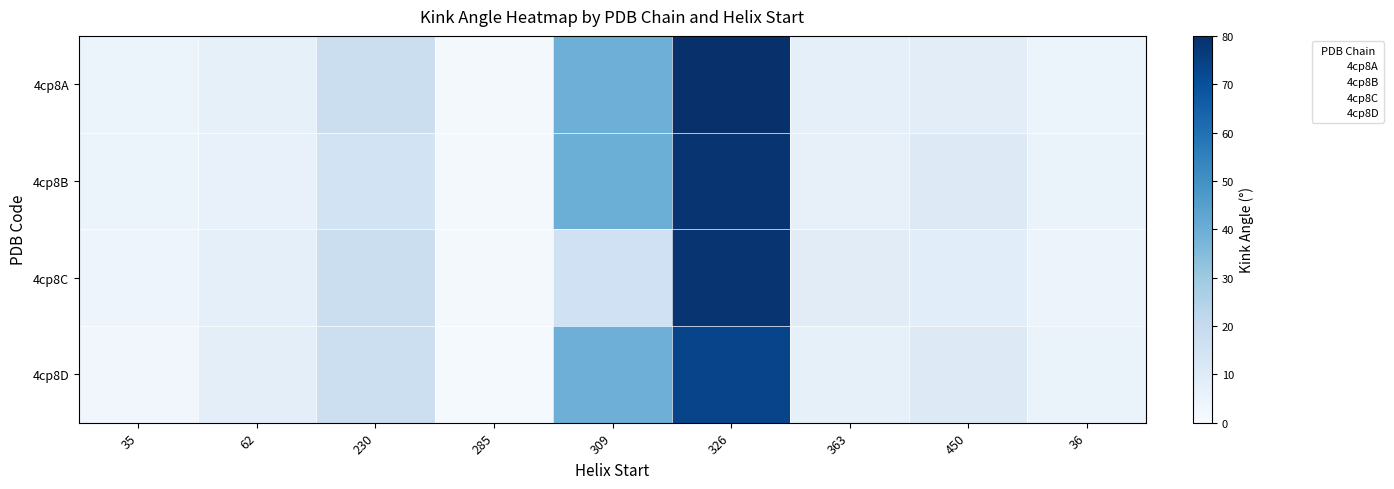

Reading right to left, transcribe all the data shown in this chart.

4cp8A: 36=5.0	450=8.4	363=6.9	326=80.0	309=39.5	285=1.6	230=17.9	62=6.7	35=4.1
4cp8B: 36=5.2	450=10.1	363=6.3	326=78.3	309=39.9	285=1.4	230=14.7	62=6.0	35=4.1
4cp8C: 36=4.6	450=8.5	363=9.0	326=78.7	309=16.1	285=1.6	230=17.6	62=7.3	35=4.0
4cp8D: 36=5.1	450=10.1	363=6.7	326=73.5	309=39.6	285=1.2	230=17.5	62=7.6	35=2.5